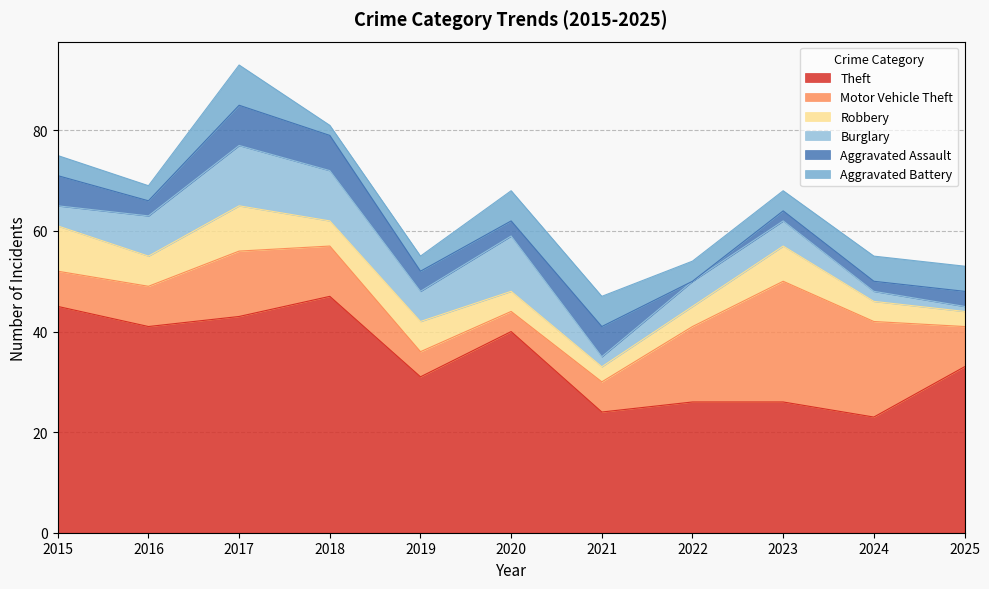

True or false: Motor Vehicle Theft and Theft cross at least once.

False